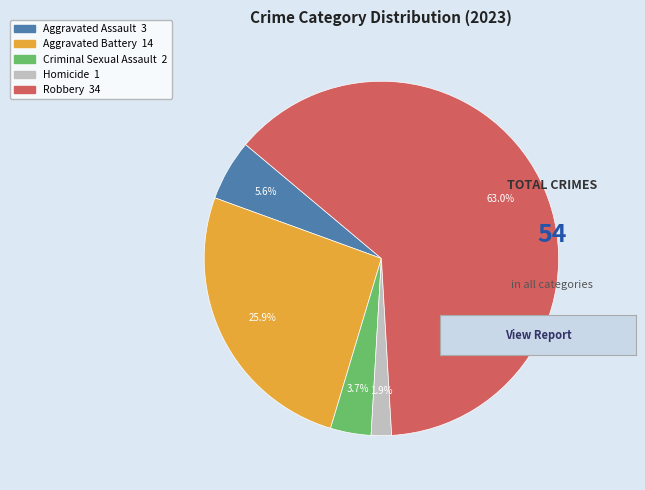

To the nearest percent, what is the combined percentage of Aggravated Battery and Robbery?

89%